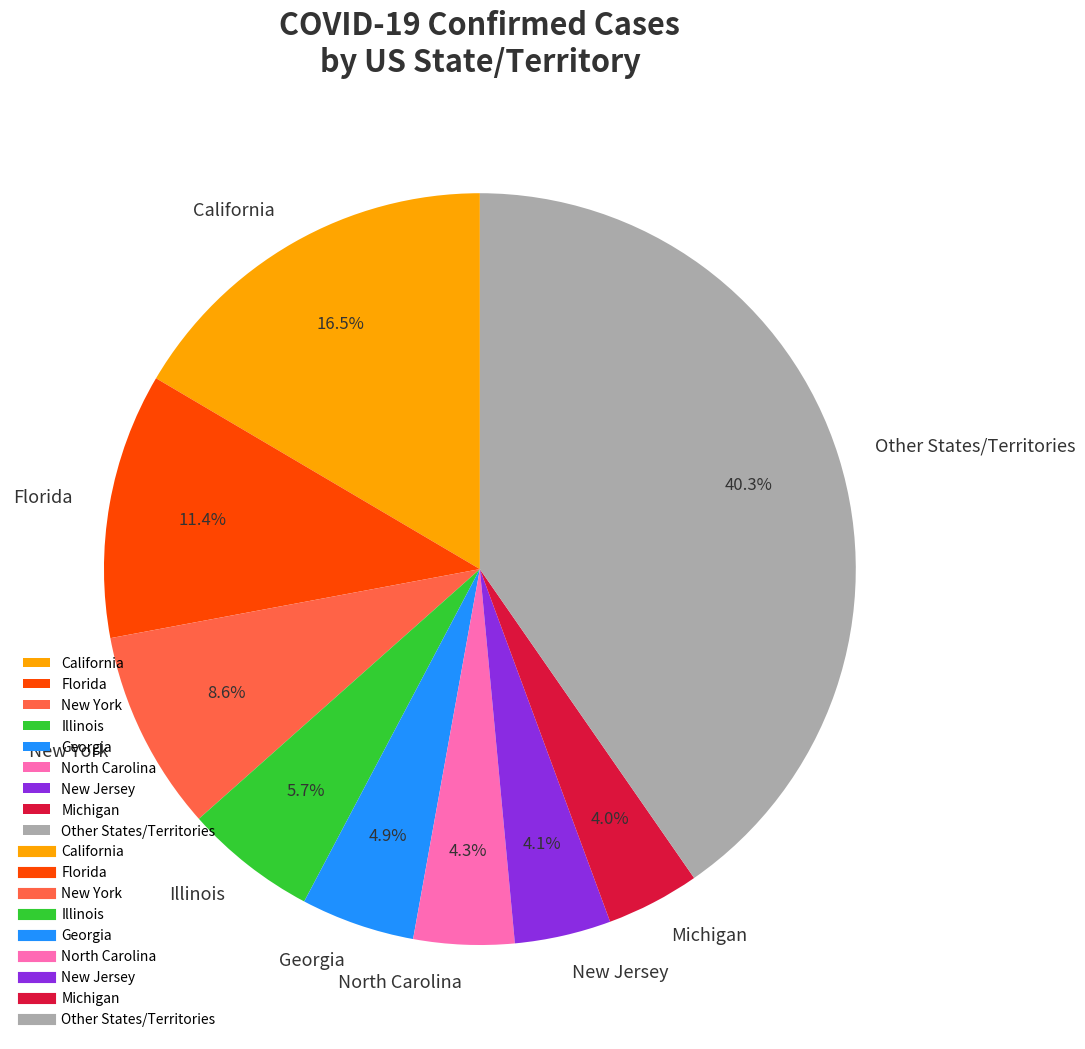

How much of the chart is everything except Illinois?

94.3%